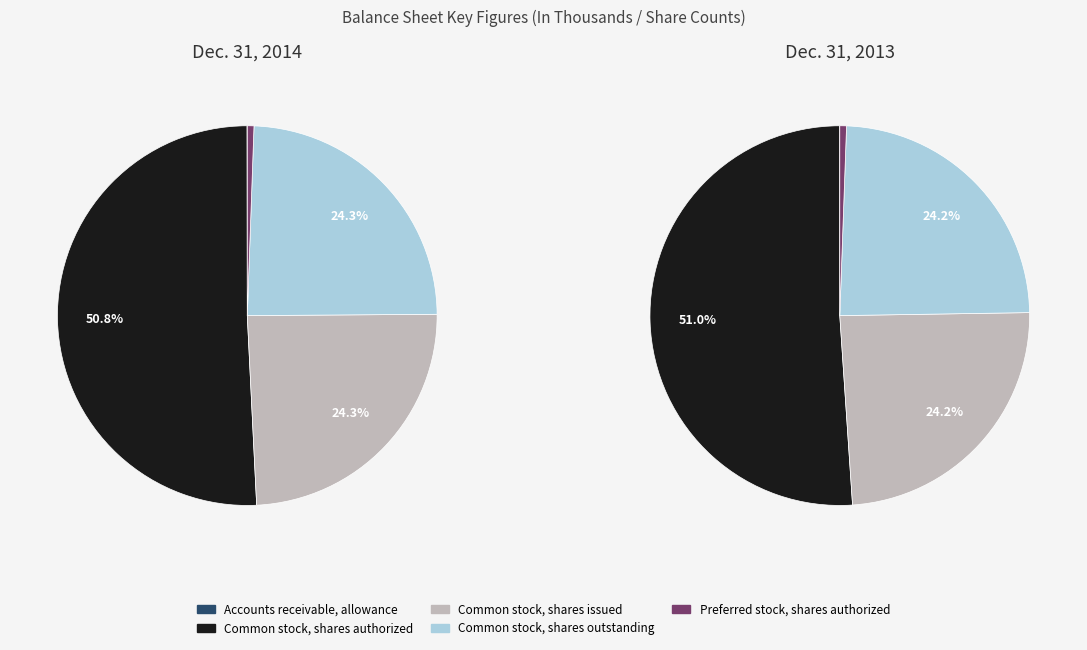

Is there a majority slice in this chart?

Yes